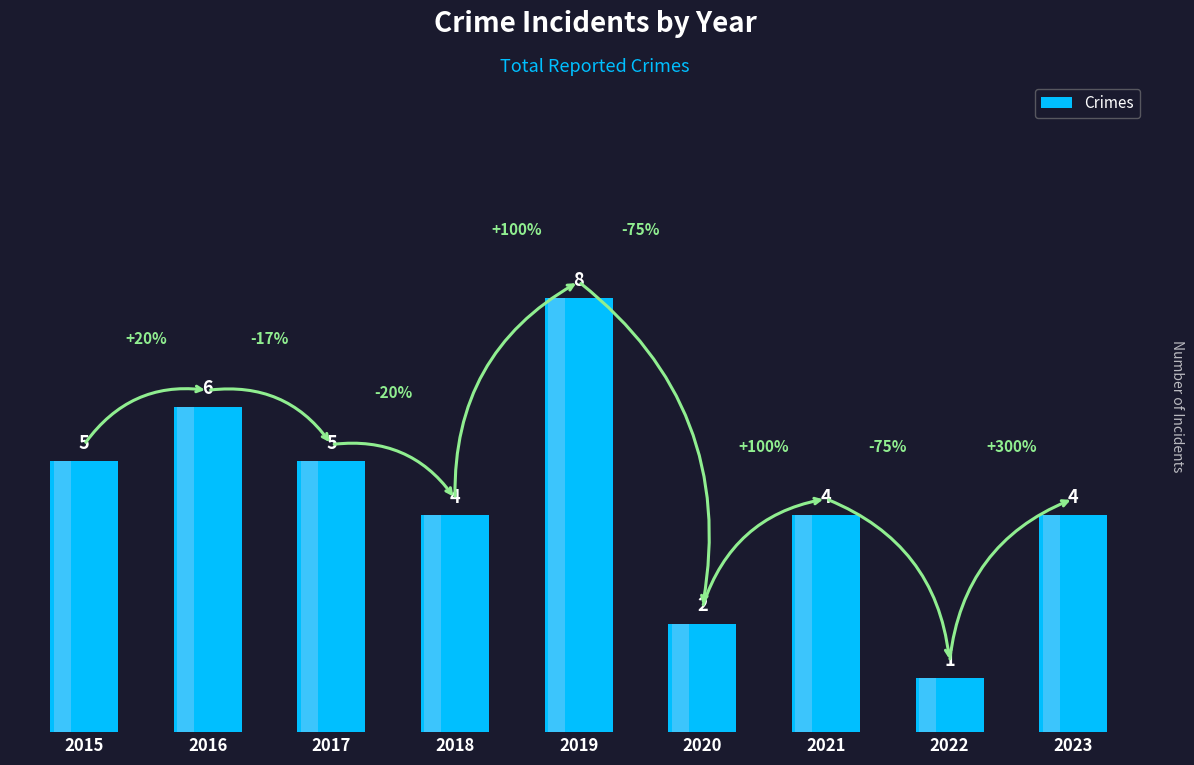

The value at 2016 is 6. True or false?

True